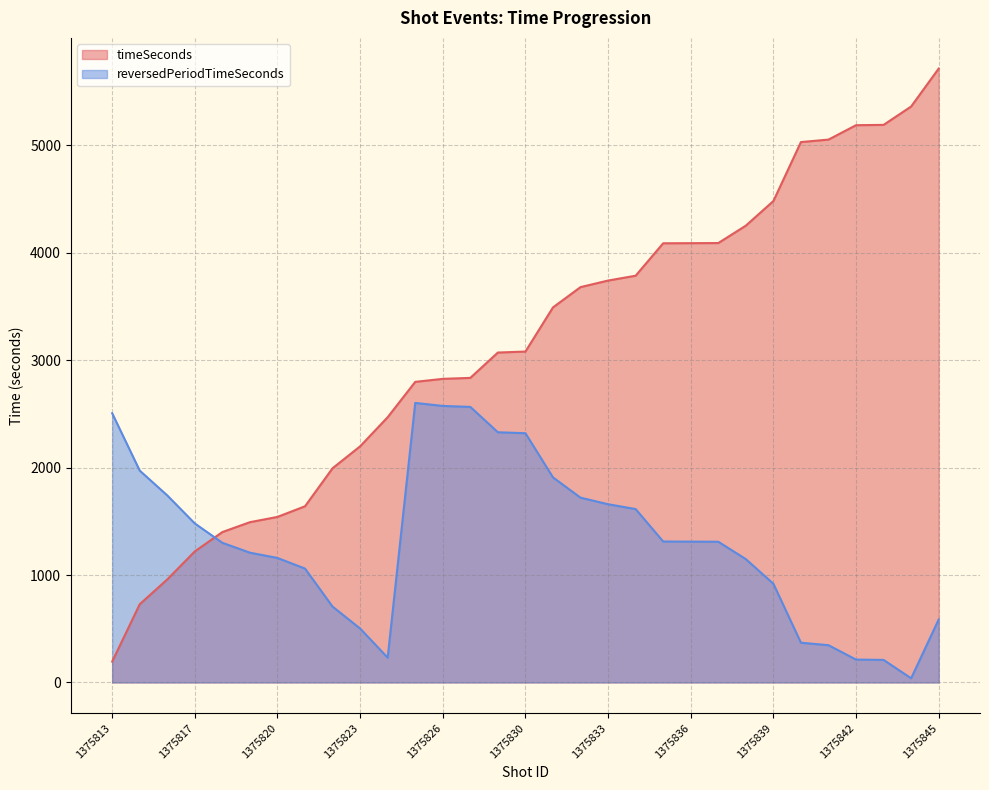

How many data points in reversedPeriodTimeSeconds are less than 1310?

15